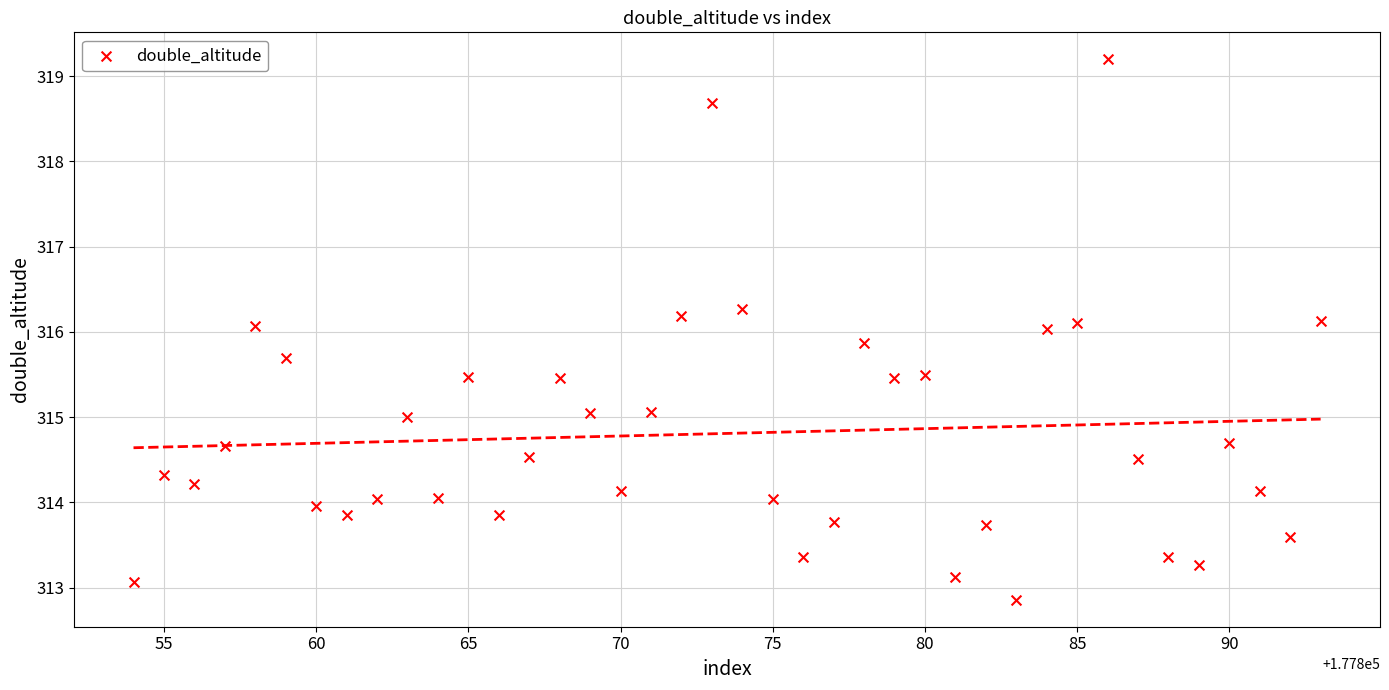

What is the range of X values (max minus min)?

39.0